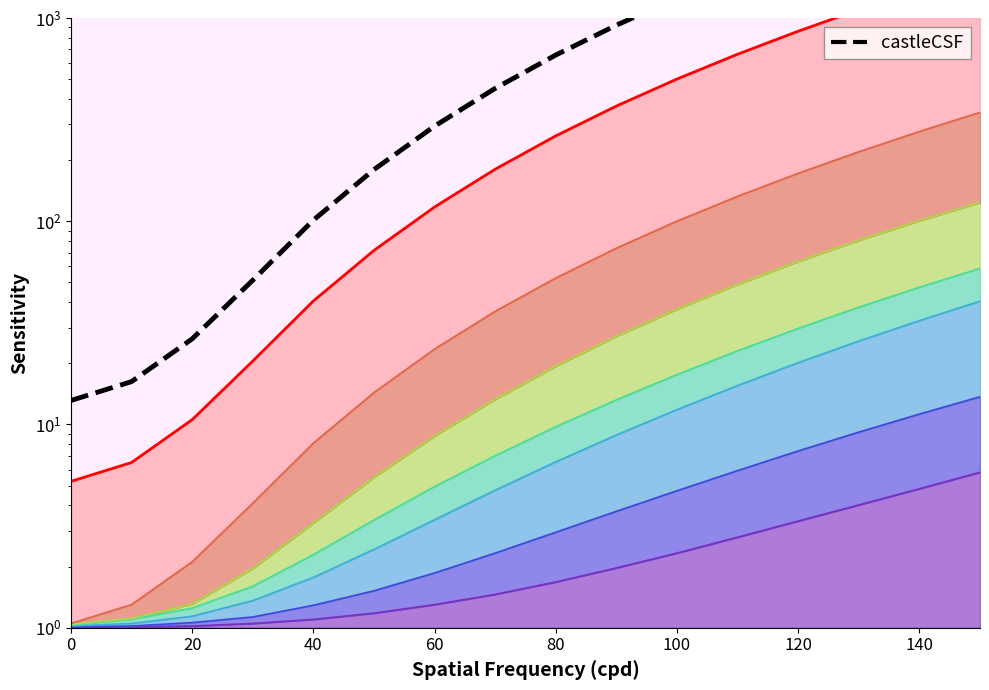

Is it true that the value at 9 is 212.0?

False